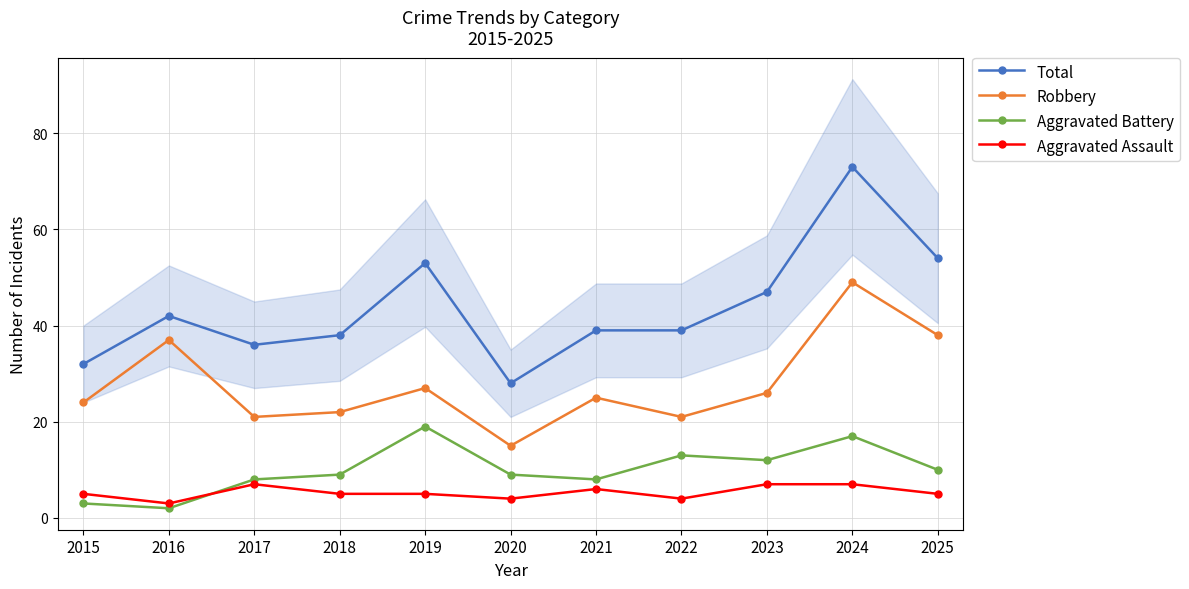

What is the difference between the second highest and second lowest values in the Aggravated Assault series?

3